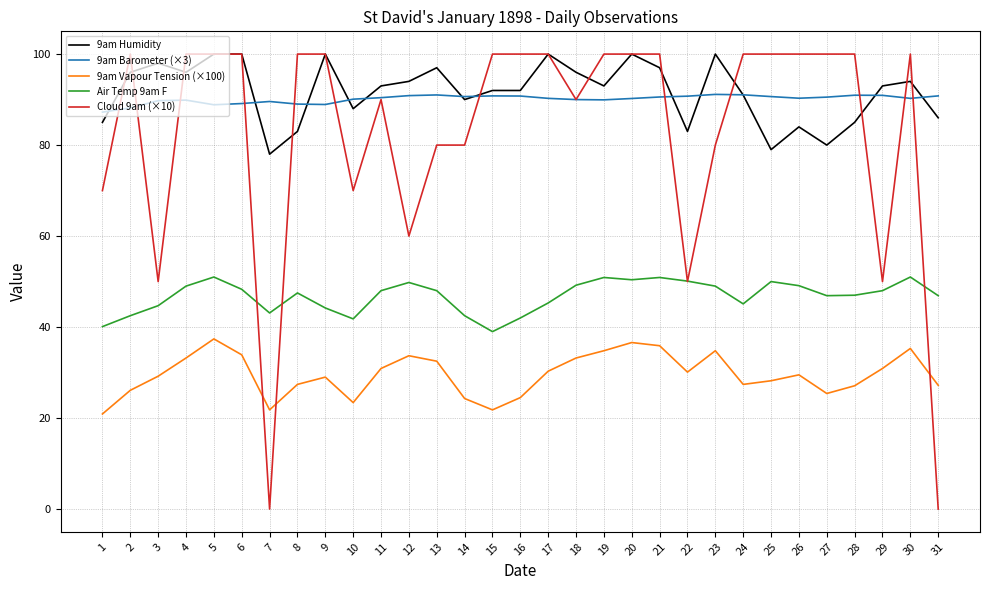

What is the difference between the 9am Humidity values at 7 and 31?

8.0